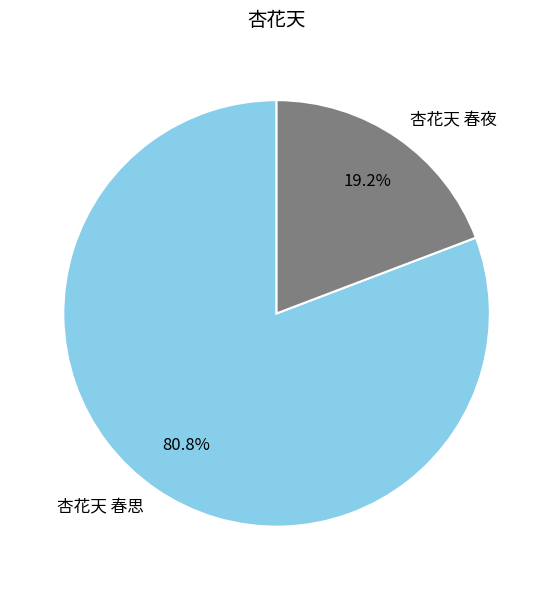

What percentage do 杏花天 春夜 and 杏花天 春思 together represent?

100.0%